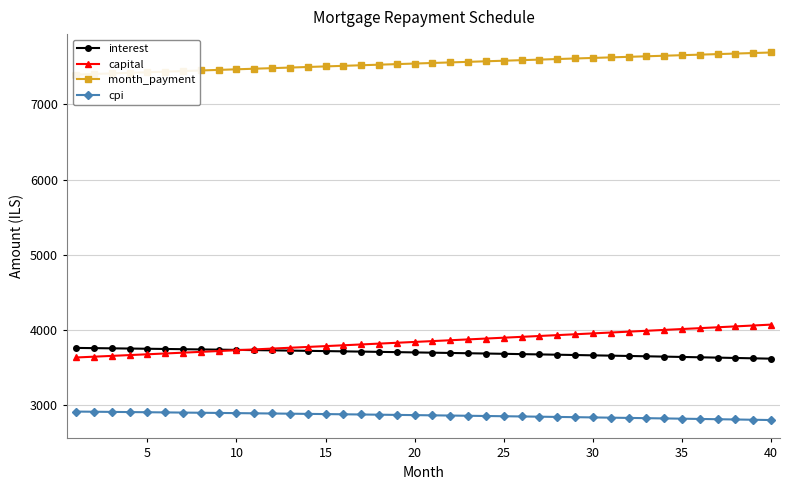

What is the highest value of the interest series?

3760.9